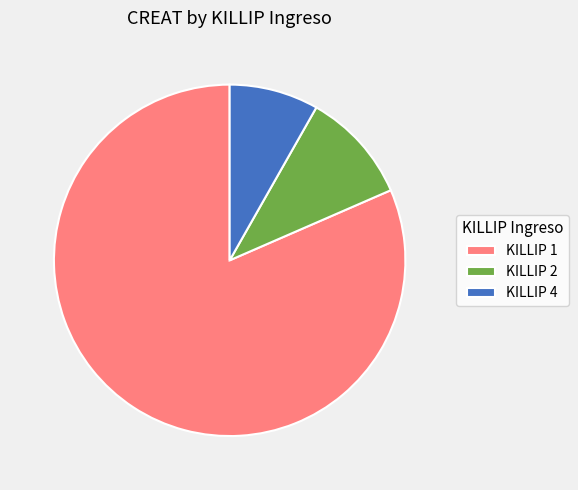

Which has a higher value, KILLIP 2 or KILLIP 4?

KILLIP 2